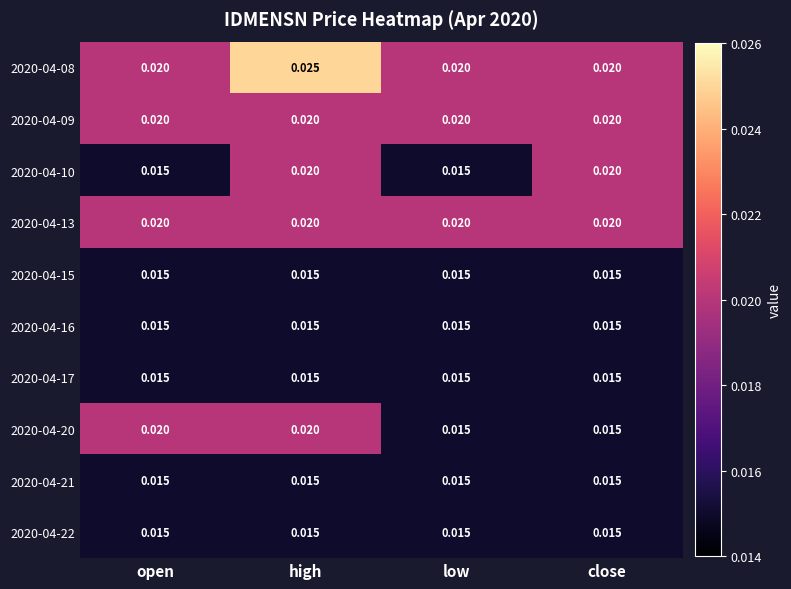

How many distinct data groups are displayed?

10